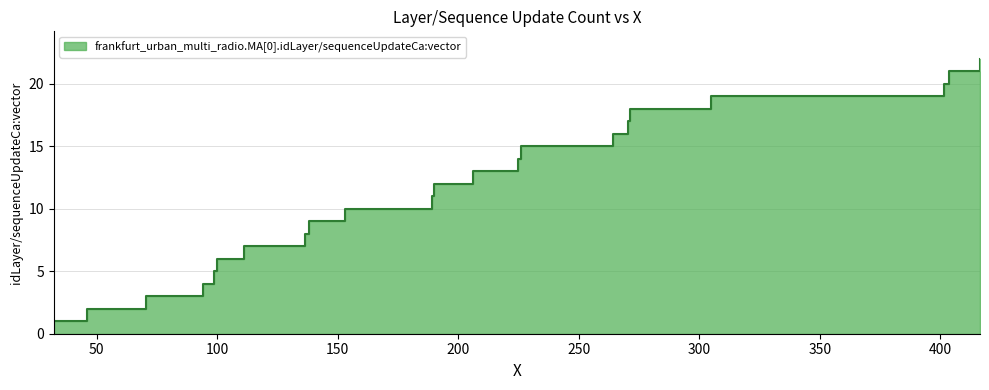

What is the label of the 14th point from the left?

224.766580328879